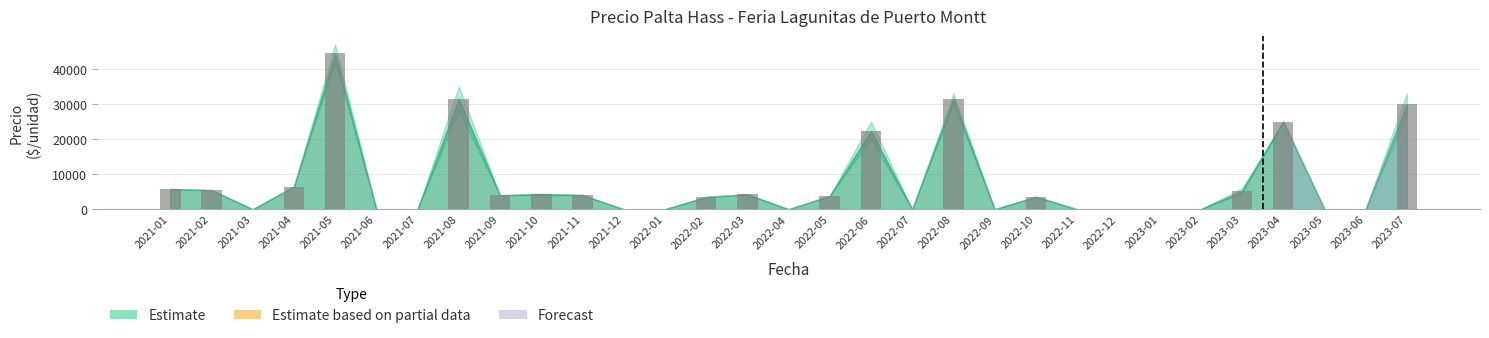

Which label corresponds to the largest value in the chart?

2021-05